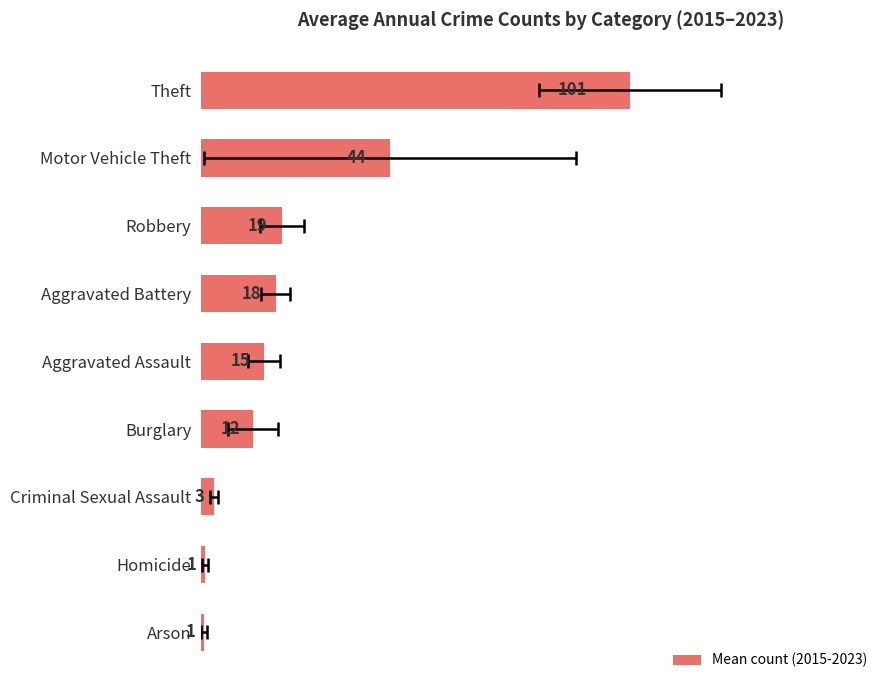

How many data points are above 14?

5